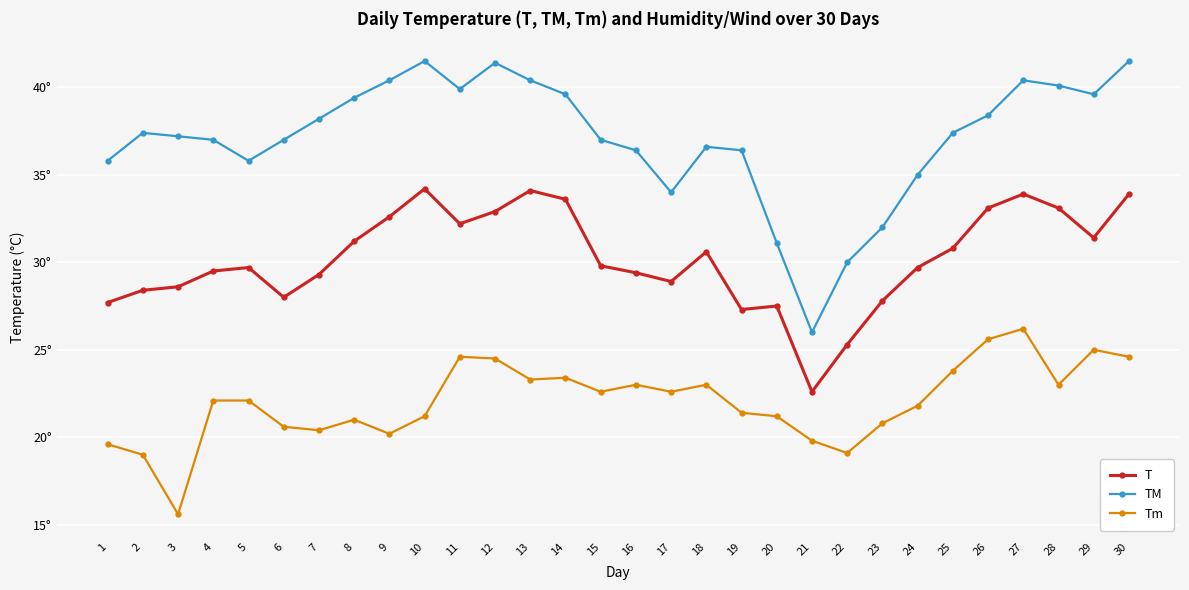

Reading left to right, list all the values displayed in this chart.

T: 1=27.7	2=28.4	3=28.6	4=29.5	5=29.7	6=28.0	7=29.3	8=31.2	9=32.6	10=34.2	11=32.2	12=32.9	13=34.1	14=33.6	15=29.8	16=29.4	17=28.9	18=30.6	19=27.3	20=27.5	21=22.6	22=25.3	23=27.8	24=29.7	25=30.8	26=33.1	27=33.9	28=33.1	29=31.4	30=33.9
TM: 1=35.8	2=37.4	3=37.2	4=37.0	5=35.8	6=37.0	7=38.2	8=39.4	9=40.4	10=41.5	11=39.9	12=41.4	13=40.4	14=39.6	15=37.0	16=36.4	17=34.0	18=36.6	19=36.4	20=31.1	21=26.0	22=30.0	23=32.0	24=35.0	25=37.4	26=38.4	27=40.4	28=40.1	29=39.6	30=41.5
Tm: 1=19.6	2=19.0	3=15.6	4=22.1	5=22.1	6=20.6	7=20.4	8=21.0	9=20.2	10=21.2	11=24.6	12=24.5	13=23.3	14=23.4	15=22.6	16=23.0	17=22.6	18=23.0	19=21.4	20=21.2	21=19.8	22=19.1	23=20.8	24=21.8	25=23.8	26=25.6	27=26.2	28=23.0	29=25.0	30=24.6